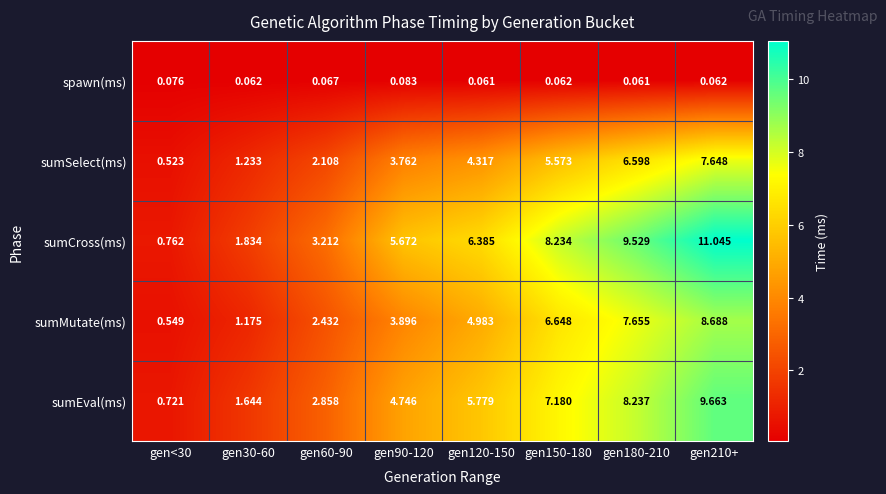

Which series has the largest total across all categories?

sumCross(ms)